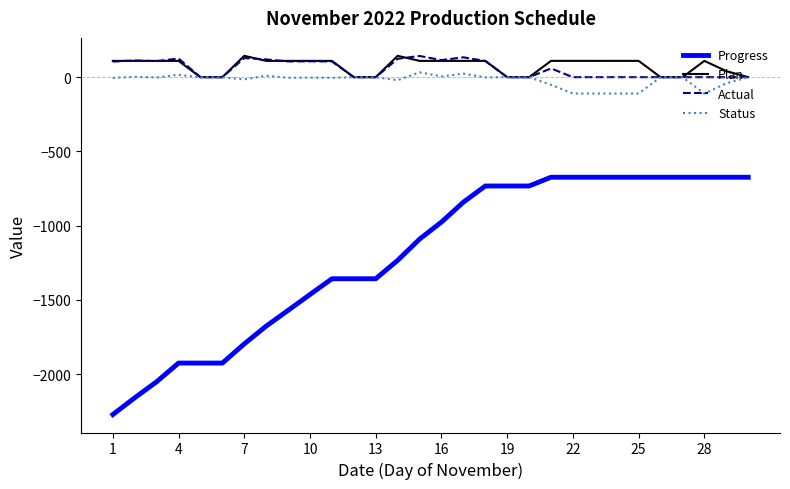

How many distinct data groups are displayed?

4